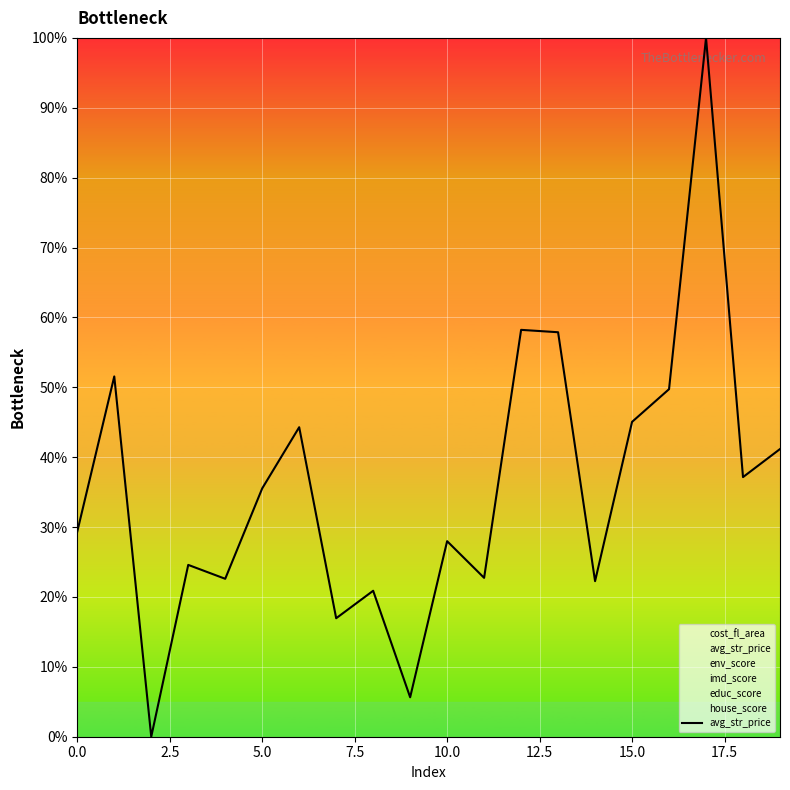

What is the label of the 17th point from the left?

16